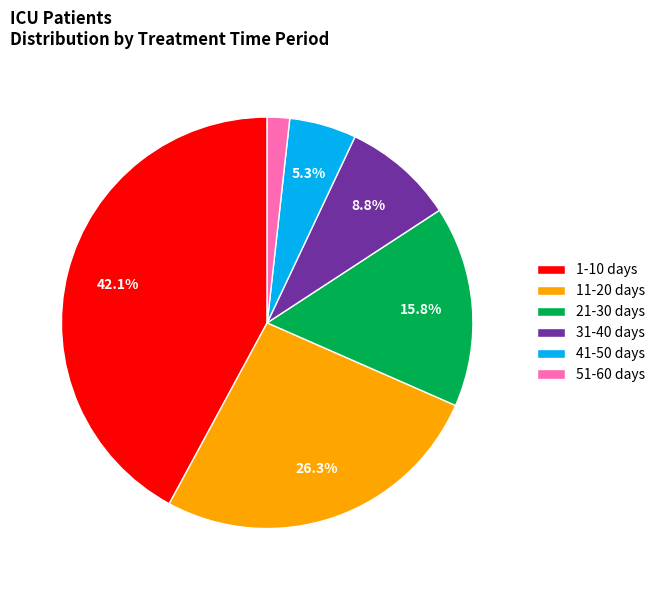

The 21-30 days slice represents 20% of the pie. True or false?

False